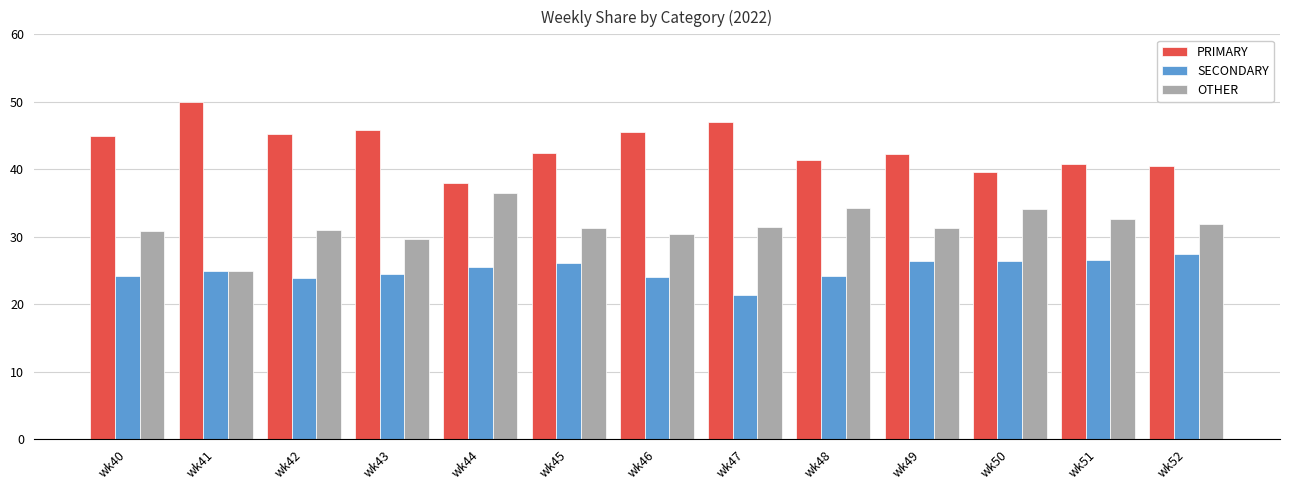

Is the value of PRIMARY at wk43 greater than the value of SECONDARY at wk49?

Yes